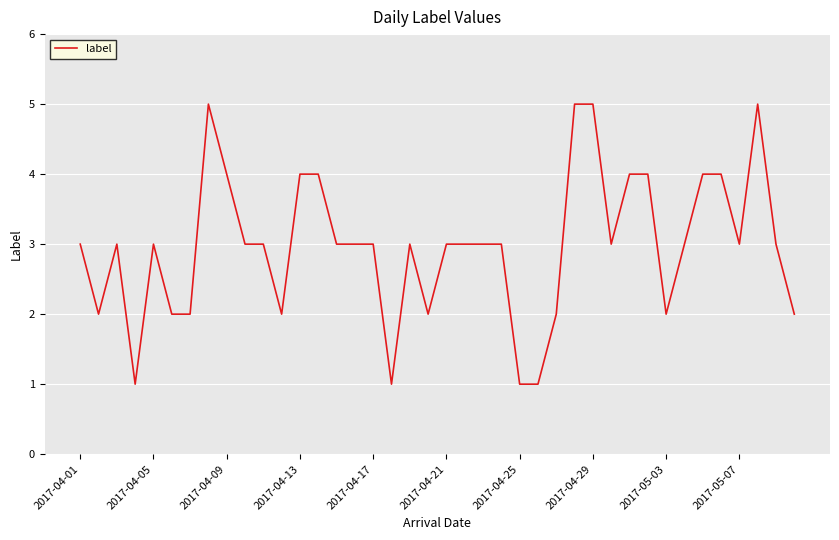

What is the maximum value shown in the chart?

5